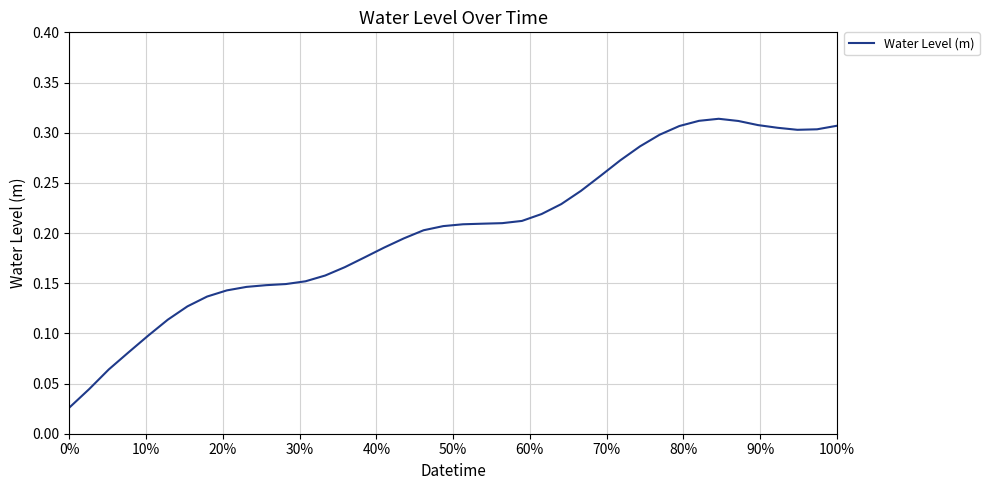

How many lines are shown in the chart?

1